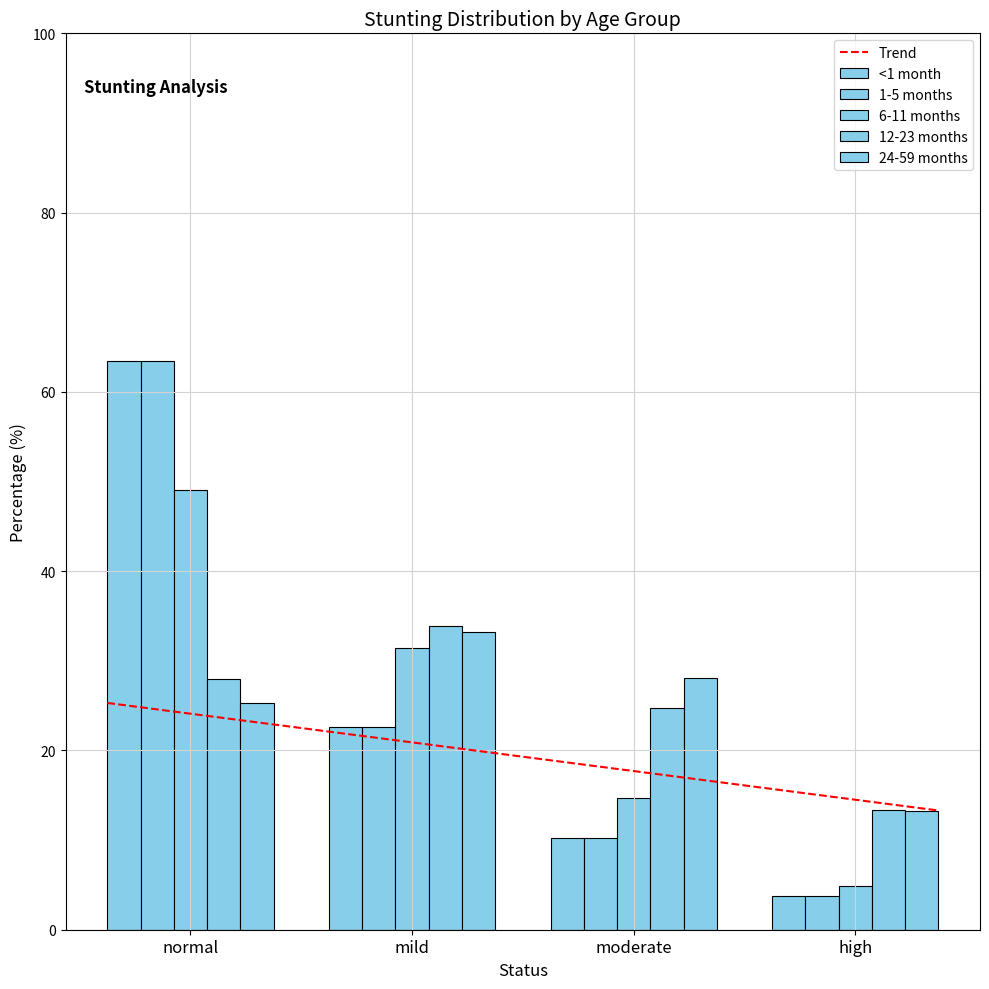

How many values in the 24-59 months series are below 28?

2